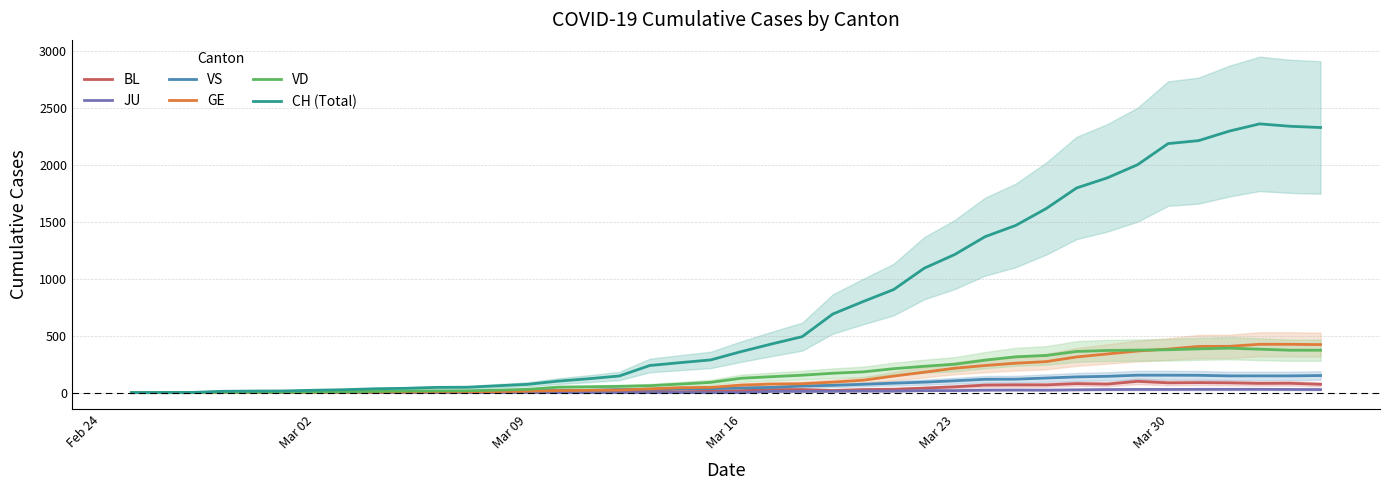

The value of CH (Total) at 35 is 525. True or false?

False